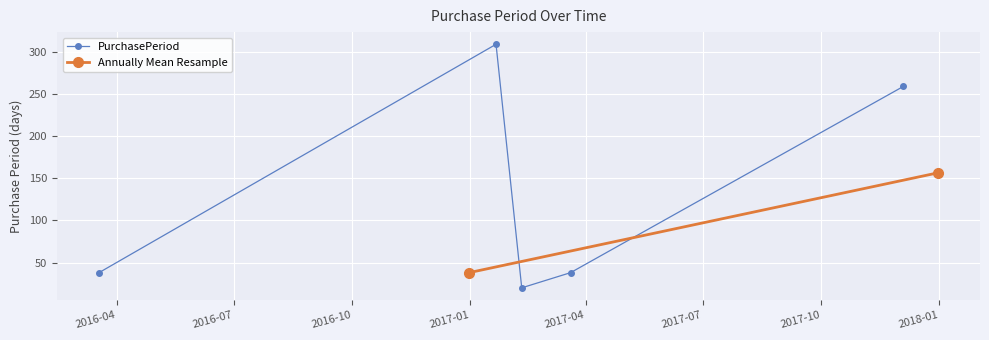

In PurchasePeriod, how many points are higher than both neighbors (excluding endpoints)?

1